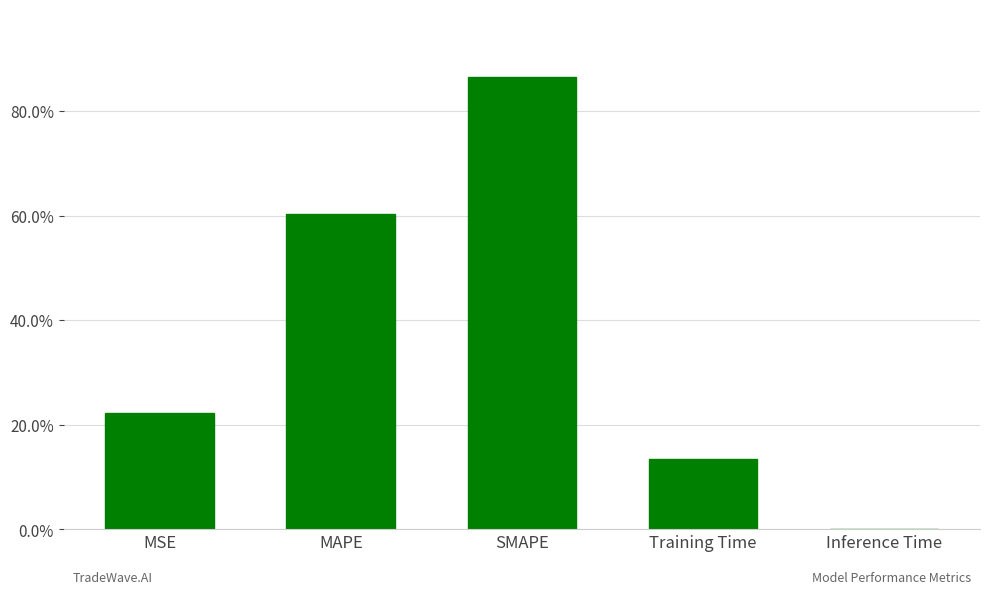

What is the average value?

0.4